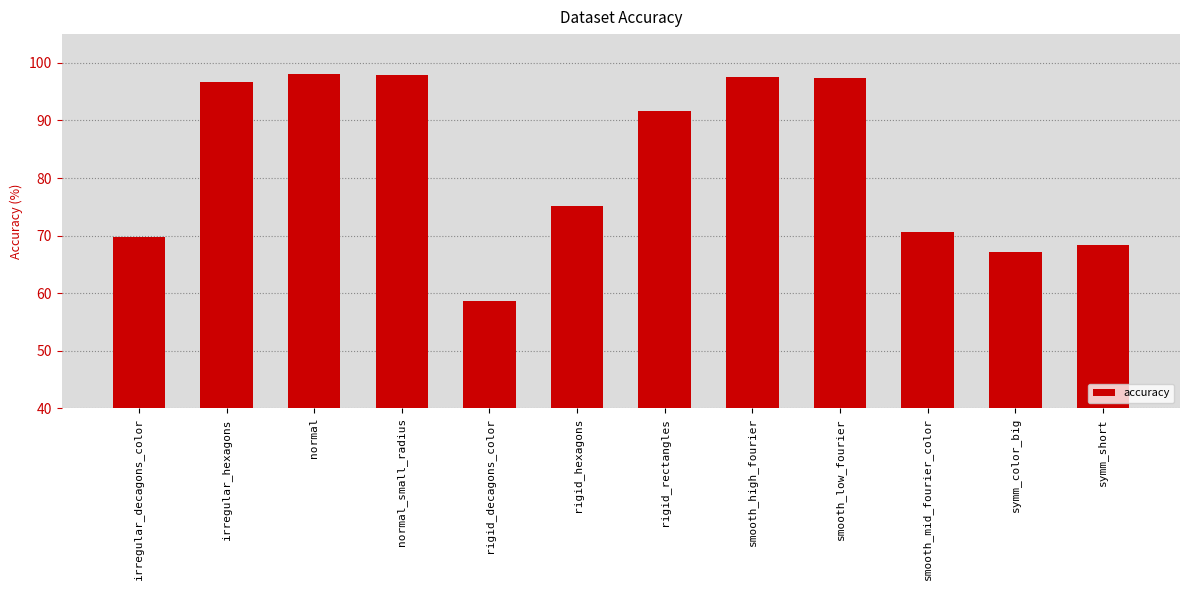

What is the minimum value shown in the chart?

58.6